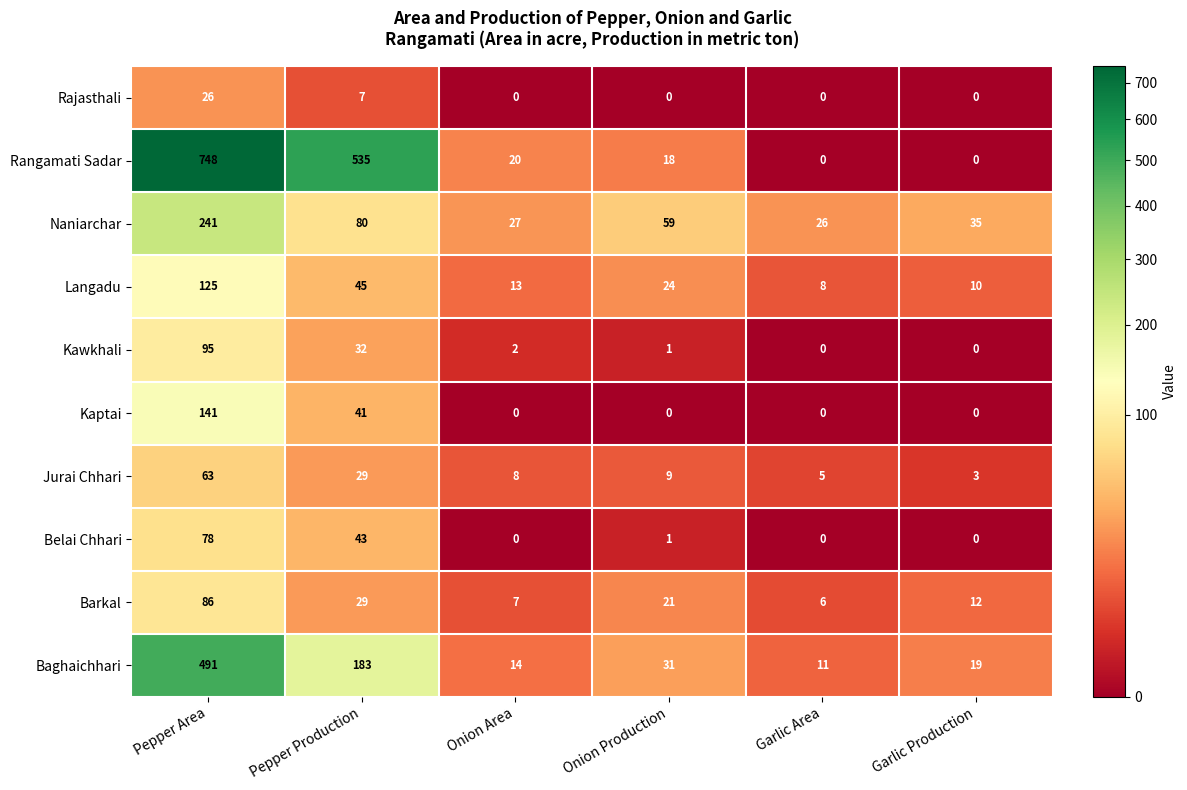

What is the difference between the second highest and minimum values in the Naniarchar series?

54